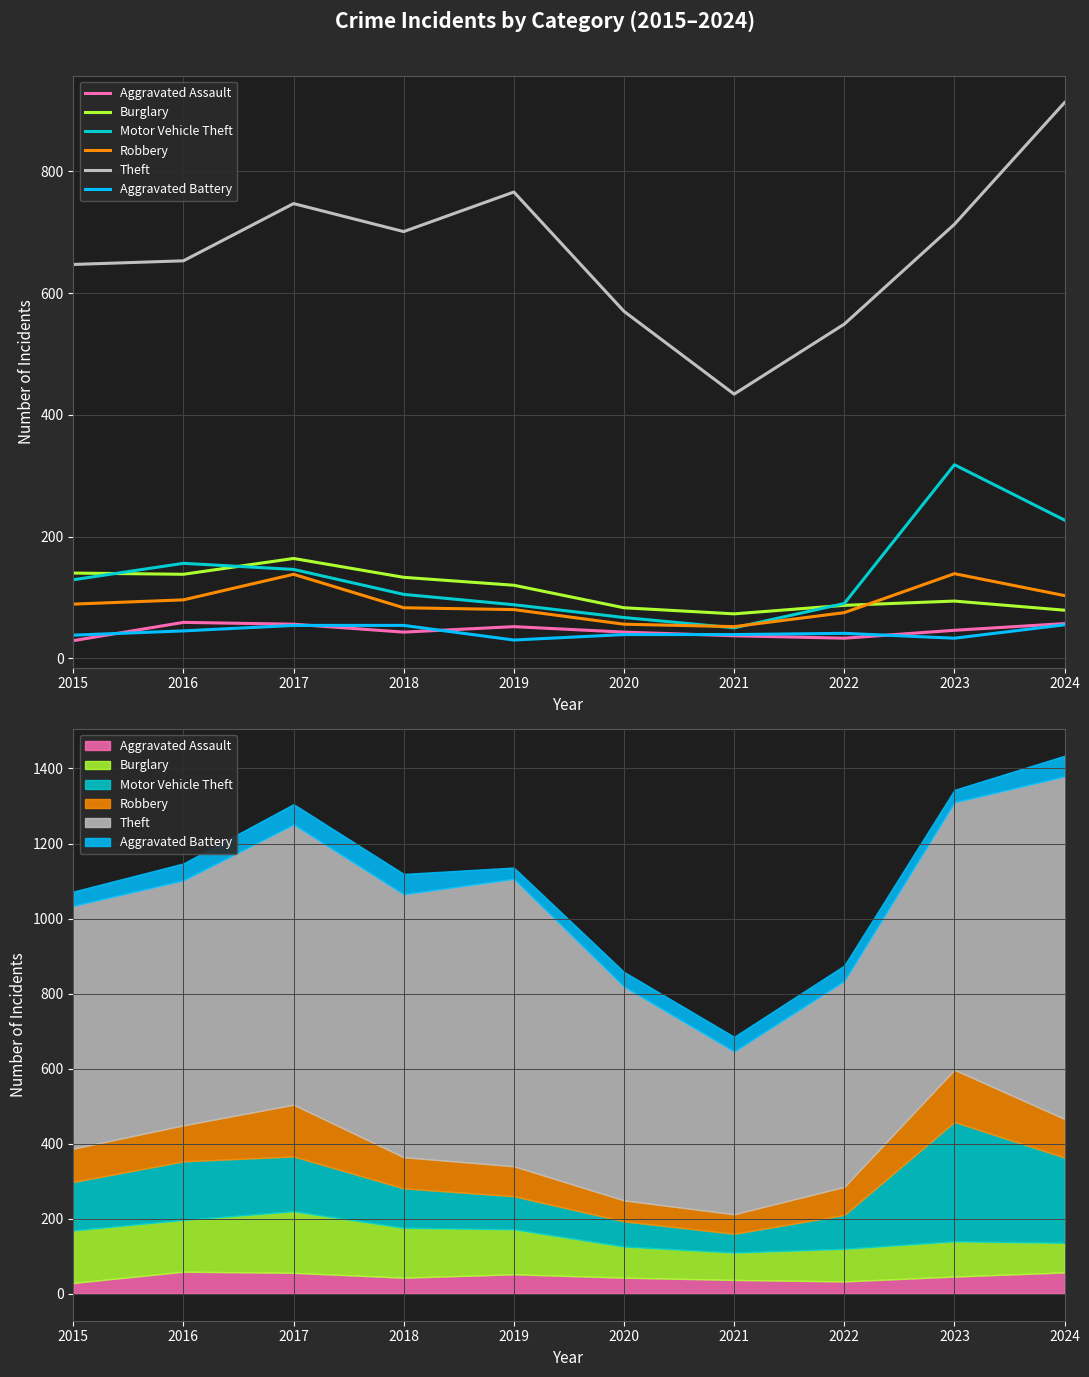

Does the chart have visible grid lines?

Yes